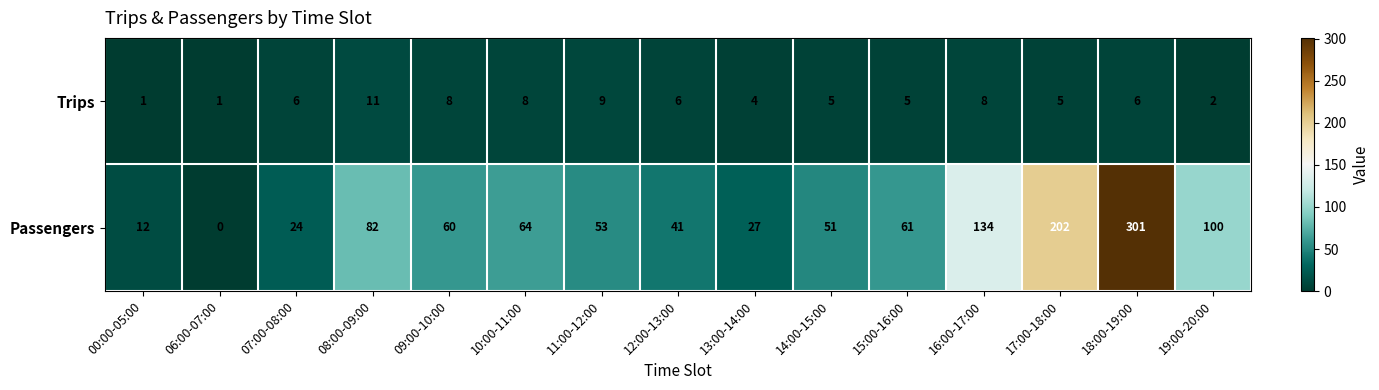

The value of Passengers at 17:00-18:00 is 305. True or false?

False